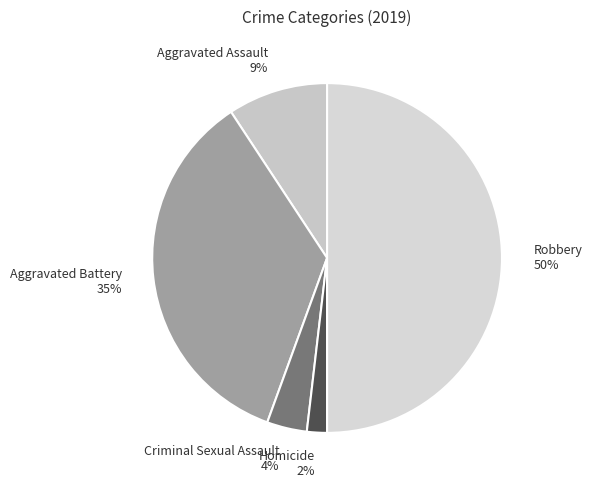

To the nearest percent, what is the difference between the largest and smallest slice percentages?

48%